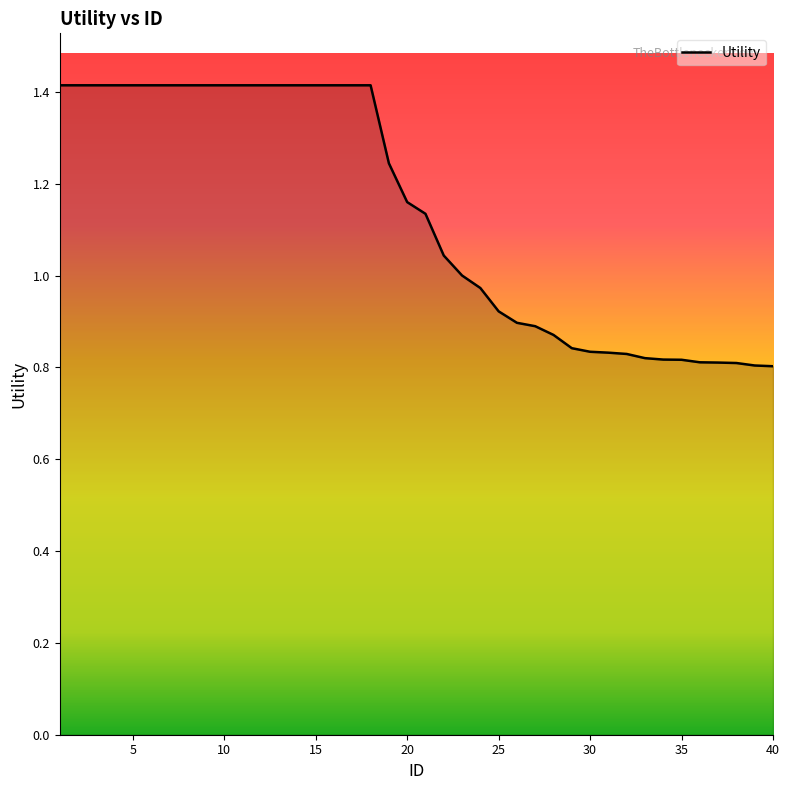

What is the maximum value shown in the chart?

1.4